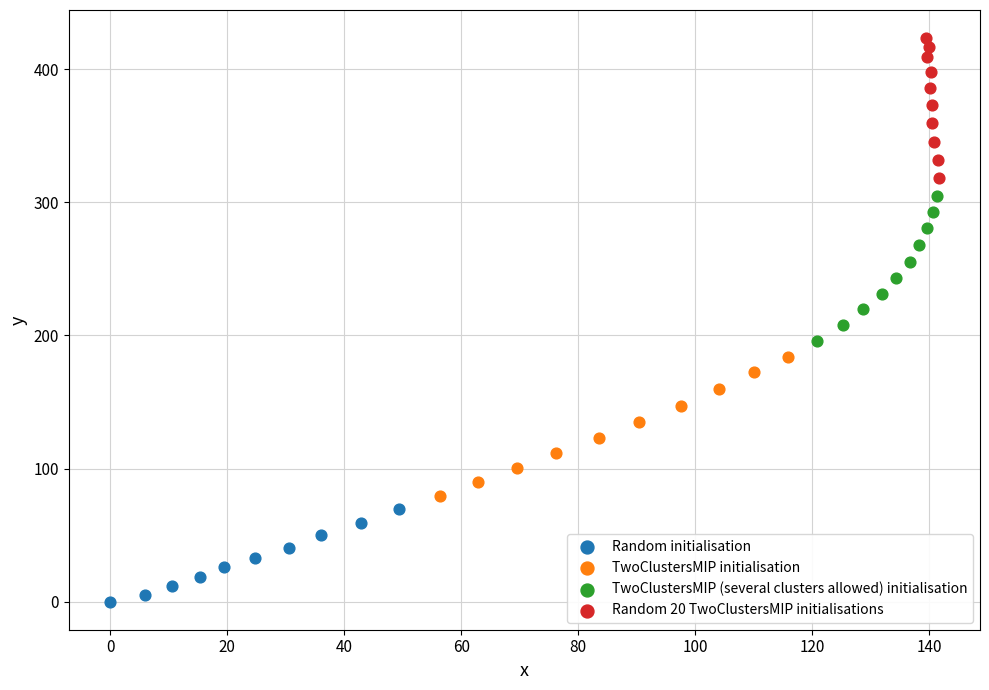

Which series contains the highest Y value?

Random 20 TwoClustersMIP initialisations